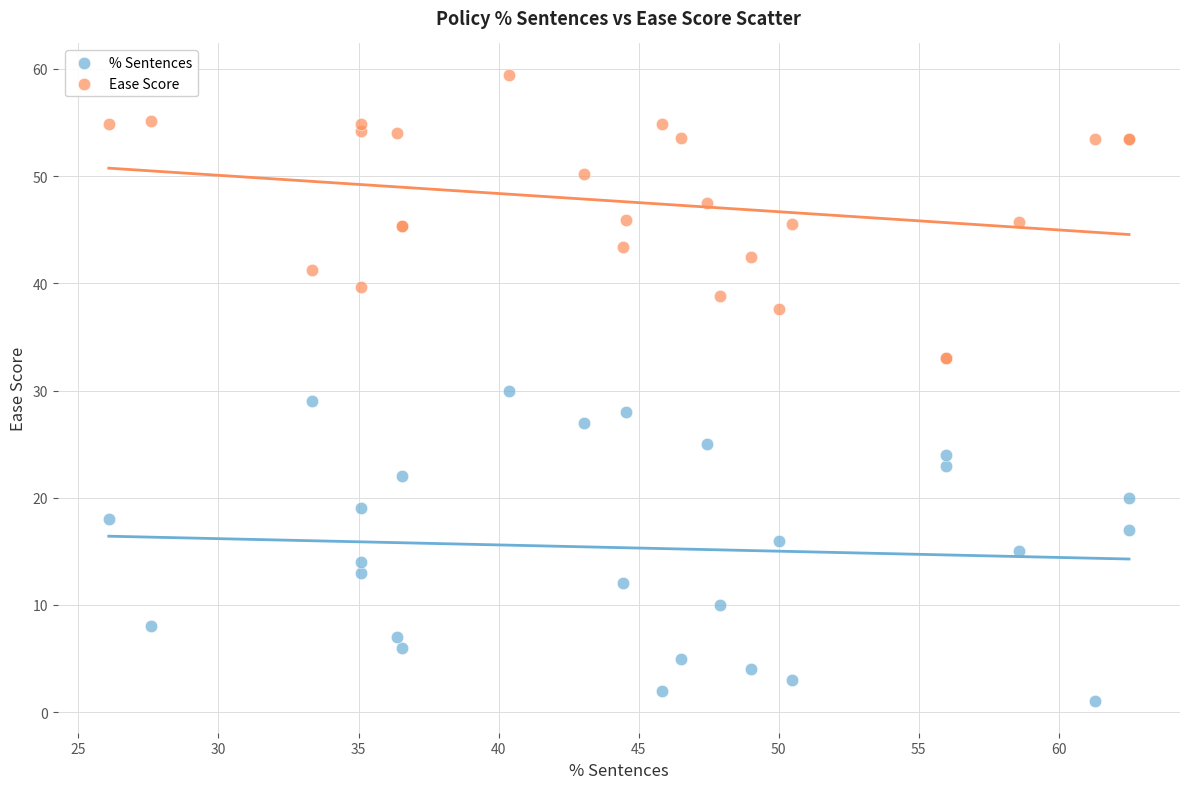

What are all the series names shown in the legend?

% Sentences, Ease Score